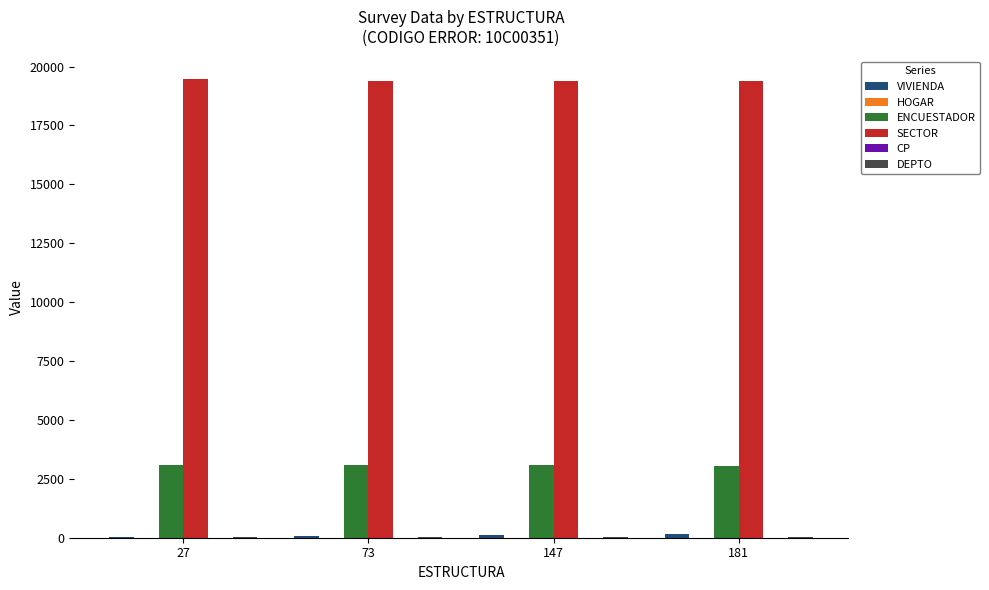

What is the greatest value displayed?

19454